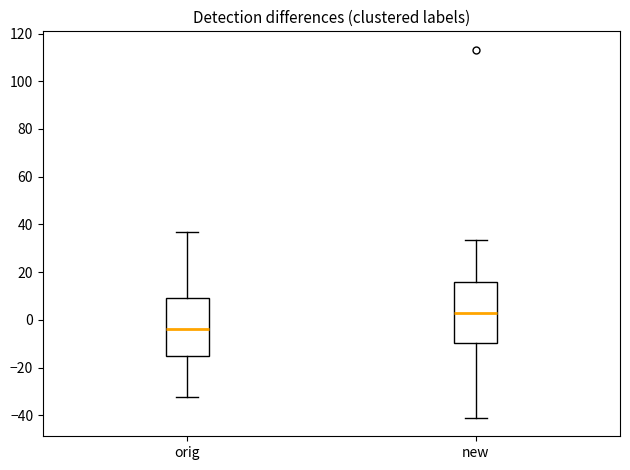

Reading left to right, transcribe this box plot: for each box, give where its median line is, the range the box spans, and where its two whiskers end, as read against the y-axis. The values are not printed on the chart, so give them approximately, as read against the axis.

orig: median -4, box -16 to 10, whiskers -32 to 36
new: median 2, box -10 to 16, whiskers -42 to 34